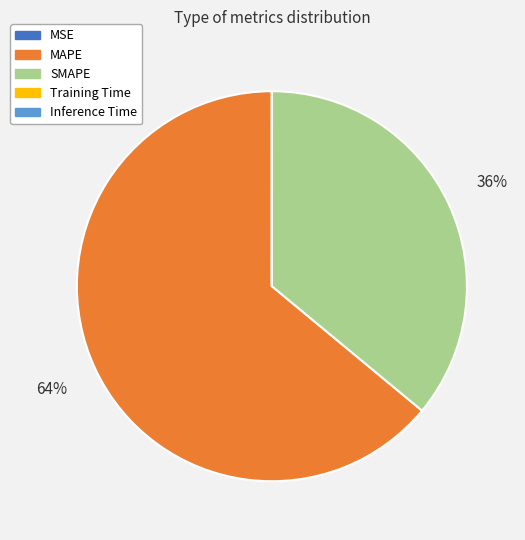

To the nearest percent, what is the average slice percentage?

20%